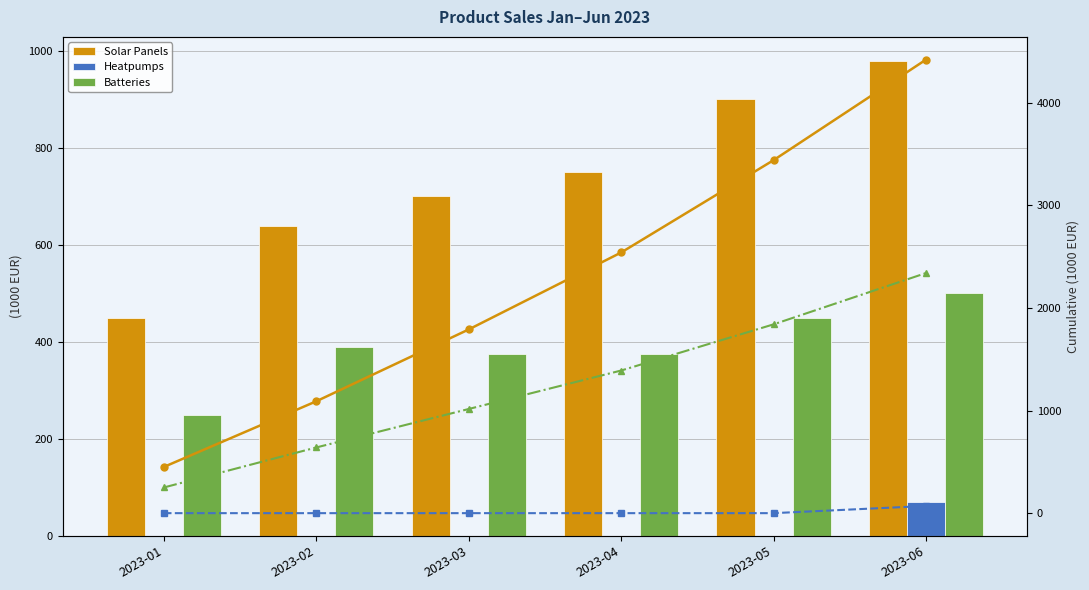

What is the total value across all series at 2023-06?

8380